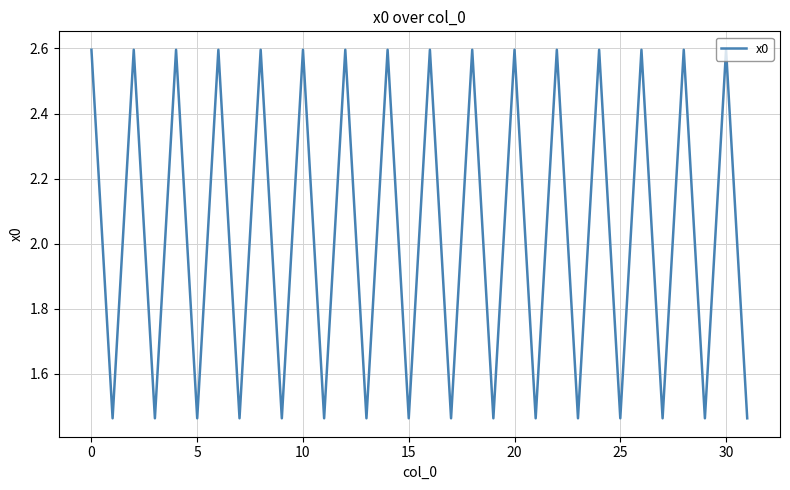

What is the difference between the maximum and minimum values?

1.1